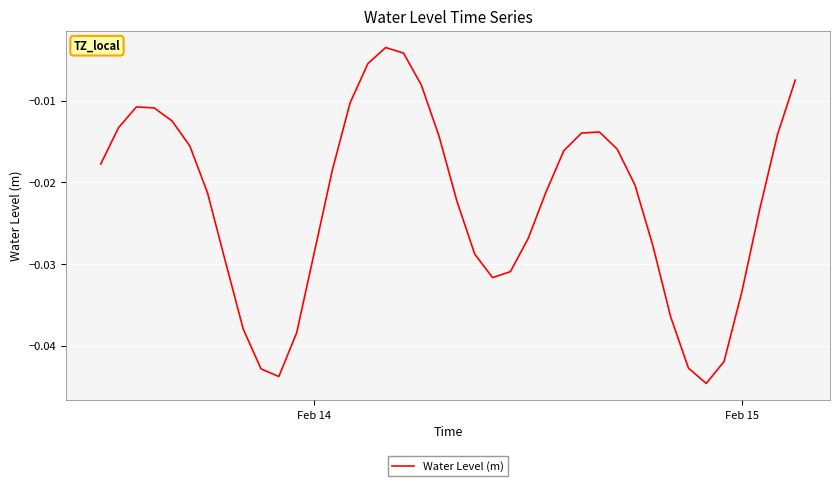

Is this an area chart (filled region under the line)?

No